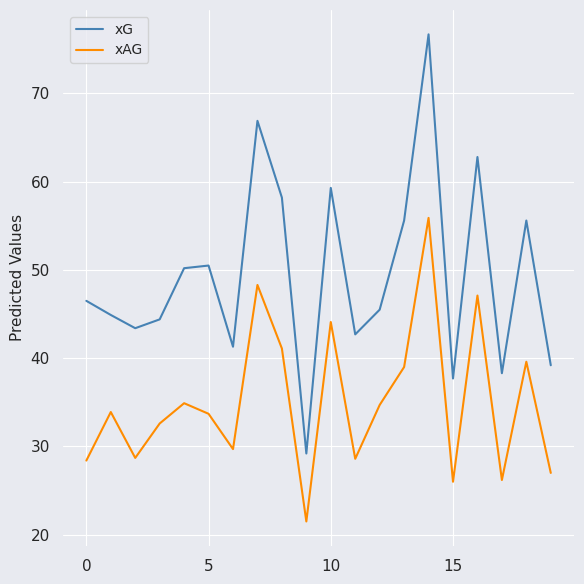

Which series has the widest spread of values?

xG